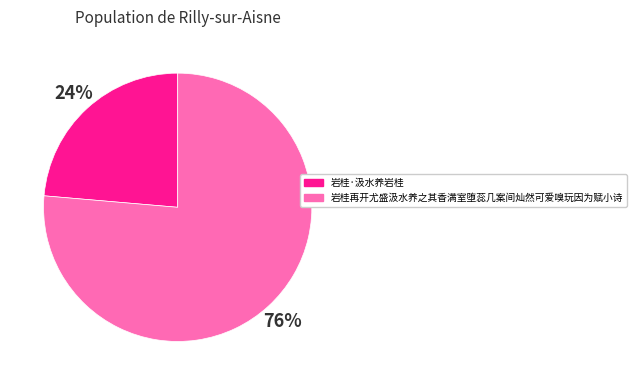

Do 岩桂再开尤盛汲水养之其香满室堕蕊几案间灿然可爱嗅玩因为赋小诗 and 岩桂·汲水养岩桂 together represent more than half of the pie?

Yes